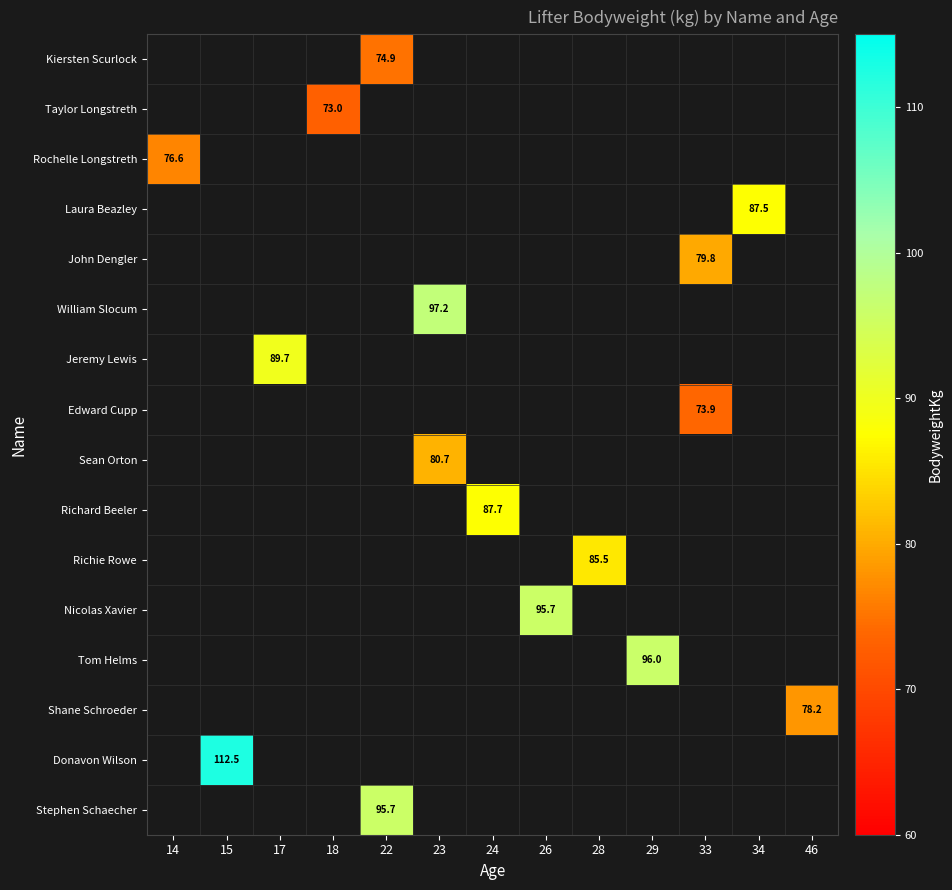

The value of Donavon Wilson at 15 is 112.5. True or false?

True